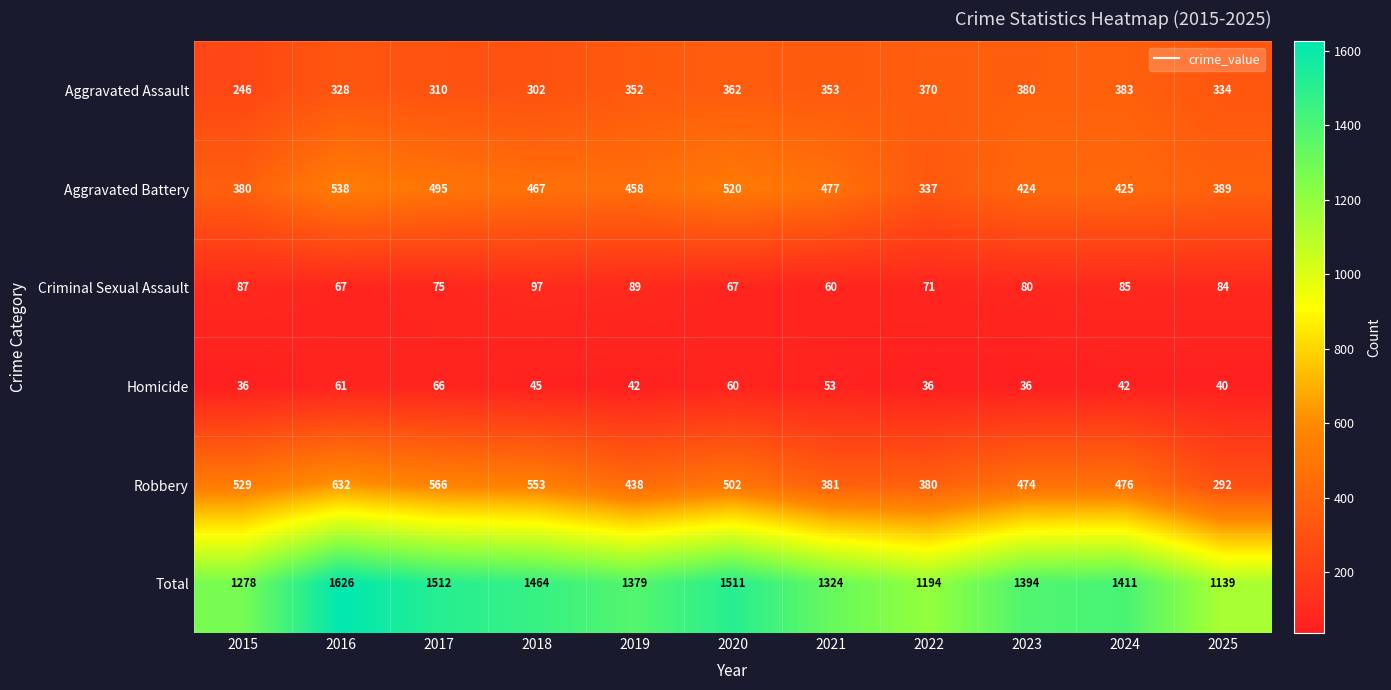

The value of Aggravated Battery at 2019 is 706. True or false?

False